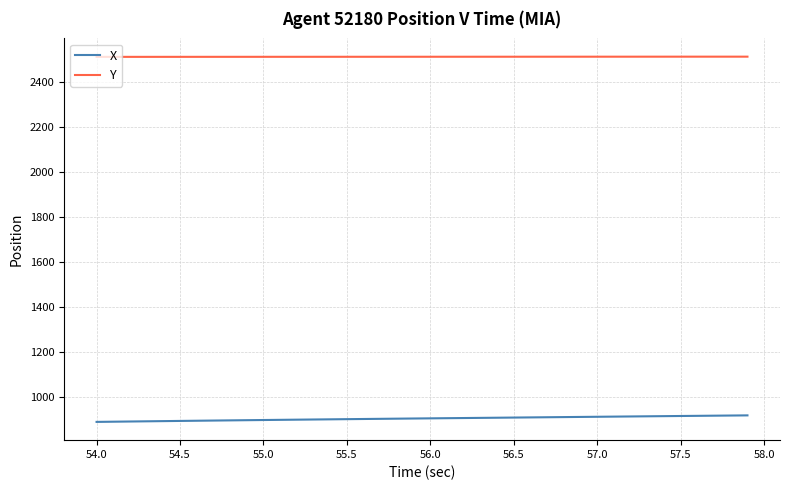

Which series has the largest total across all categories?

Y